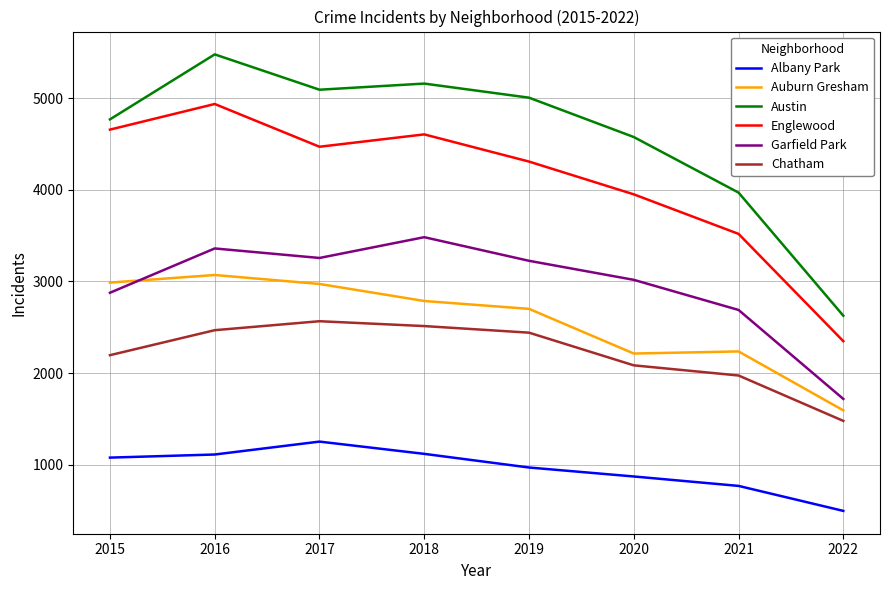

True or false: Chatham and Englewood intersect in this chart.

False